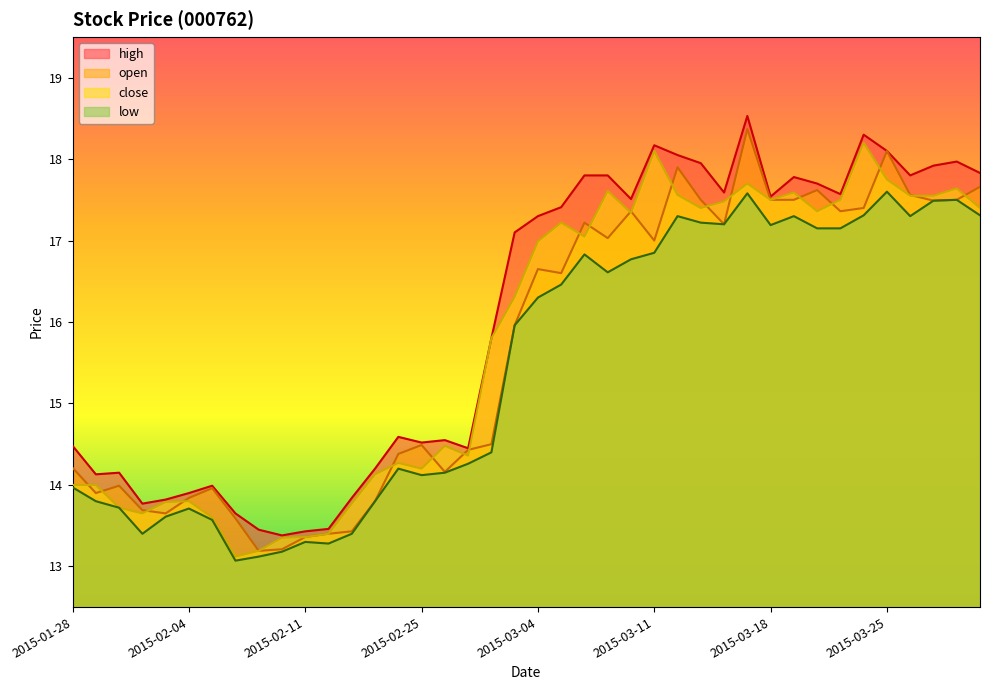

How many lines are shown in the chart?

4